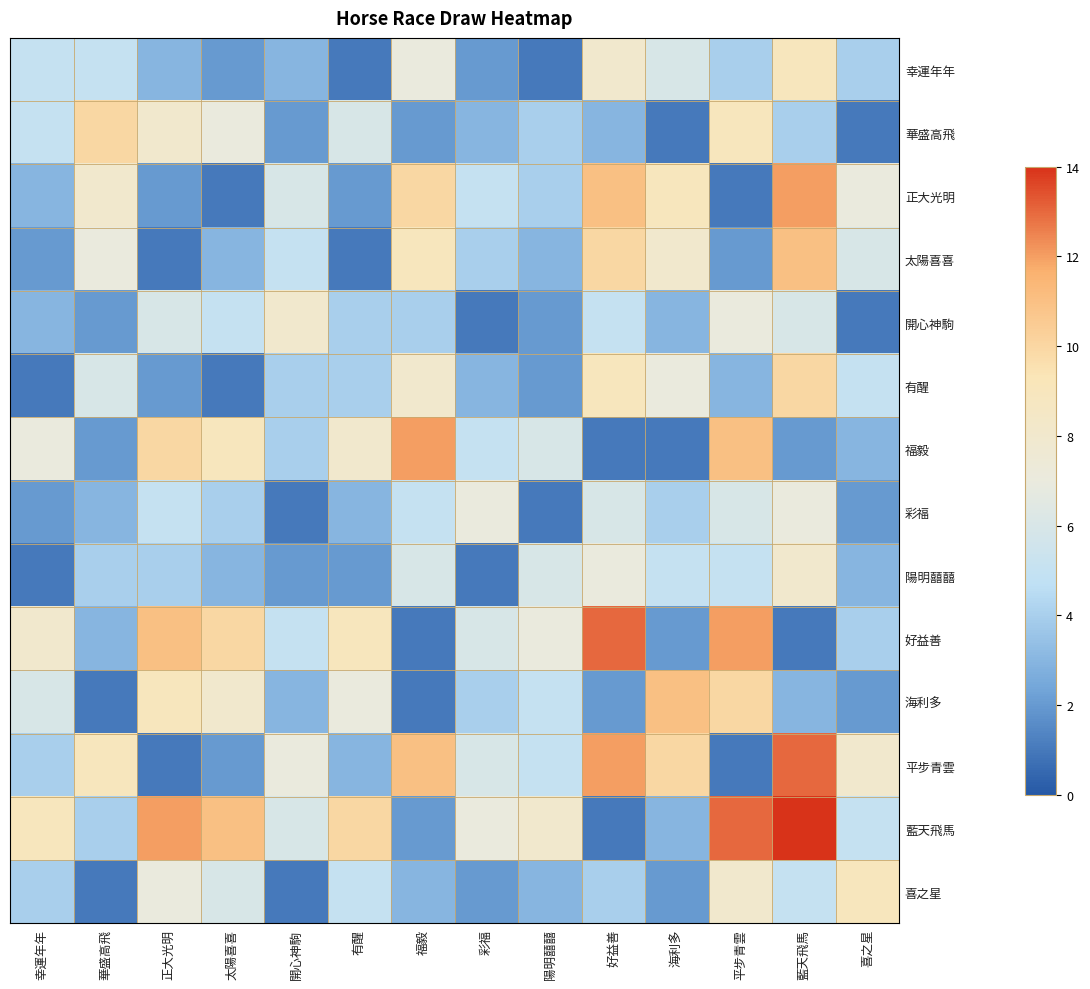

Rank the series at 藍天飛馬 from highest to lowest value.

藍天飛馬, 平步青雲, 正大光明, 太陽喜喜, 有醒, 幸運年年, 陽明囍囍, 彩福, 開心神駒, 喜之星, 華盛高飛, 海利多, 福毅, 好益善